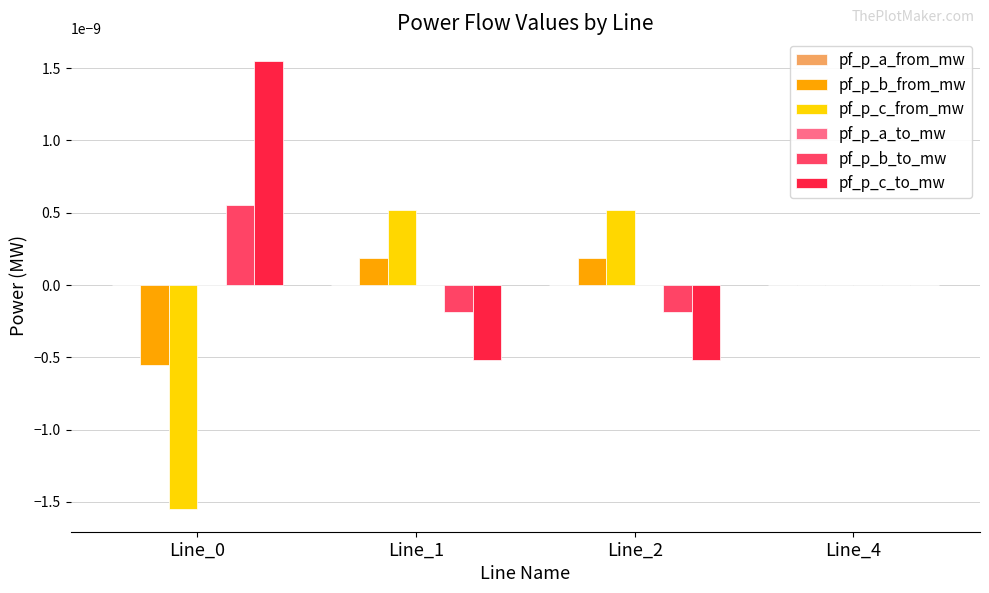

The value of pf_p_c_from_mw at Line_1 is 0.0. True or false?

True